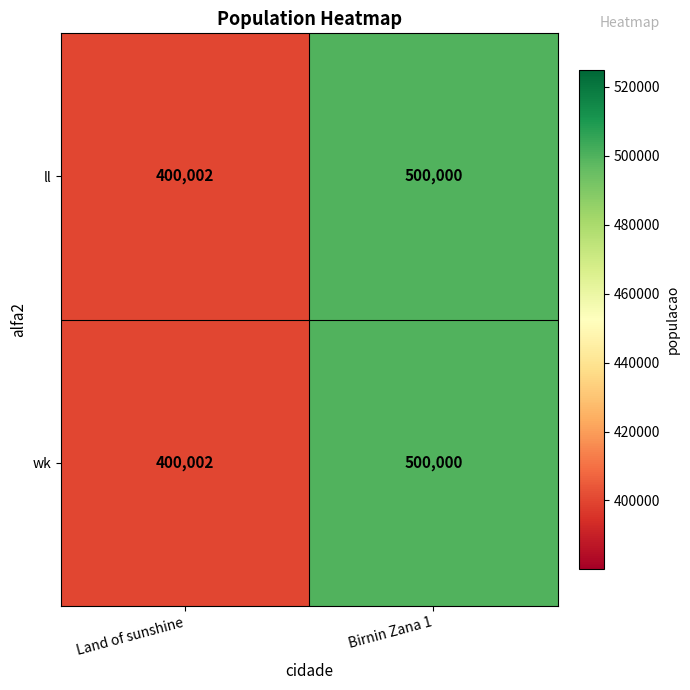

At which category is the sum across all series the highest?

Birnin Zana 1